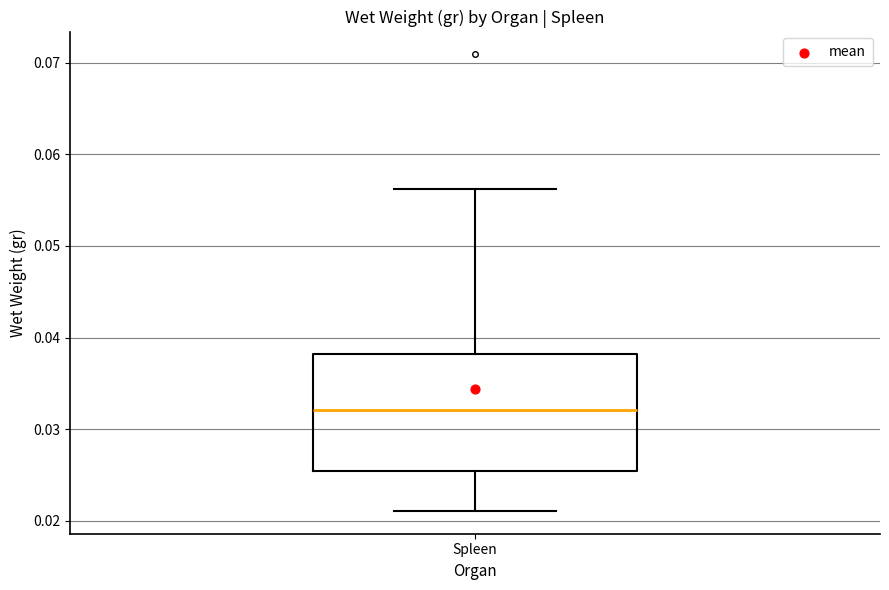

Read this box plot against the y-axis: the position of the median line, the range covered by the box, and the ends of both whiskers. The values are not printed on the chart, so give them approximately, as read against the axis.

median 0.032, box 0.026 to 0.038, whiskers 0.021 to 0.056